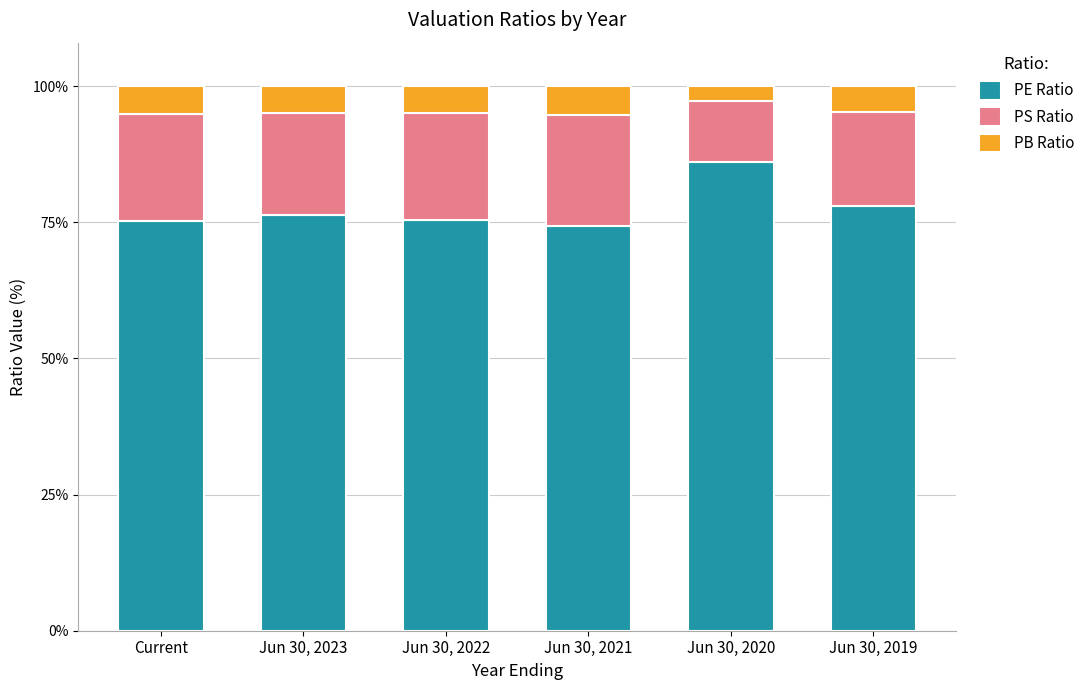

What are all the series names shown in the legend?

PE Ratio, PS Ratio, PB Ratio